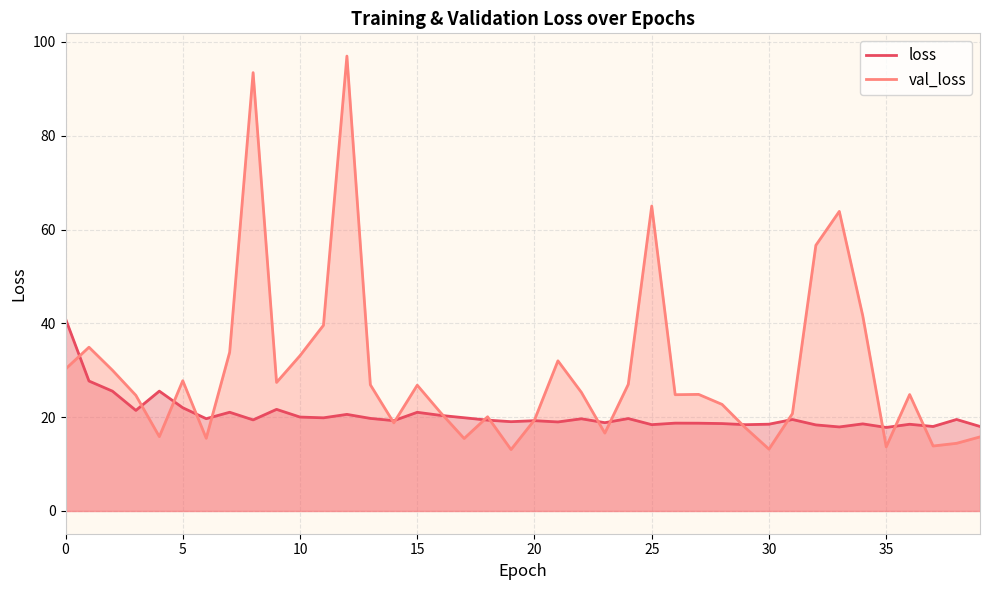

Does the chart have visible grid lines?

Yes